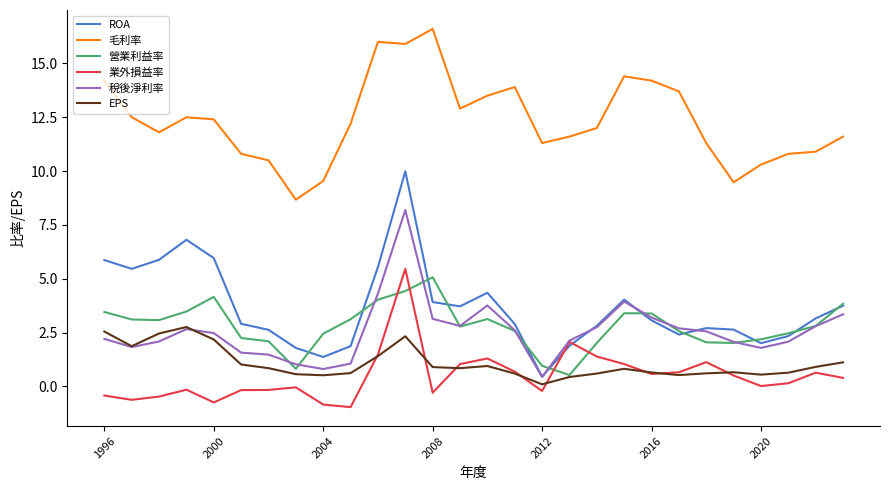

Which series has the largest total across all categories?

毛利率